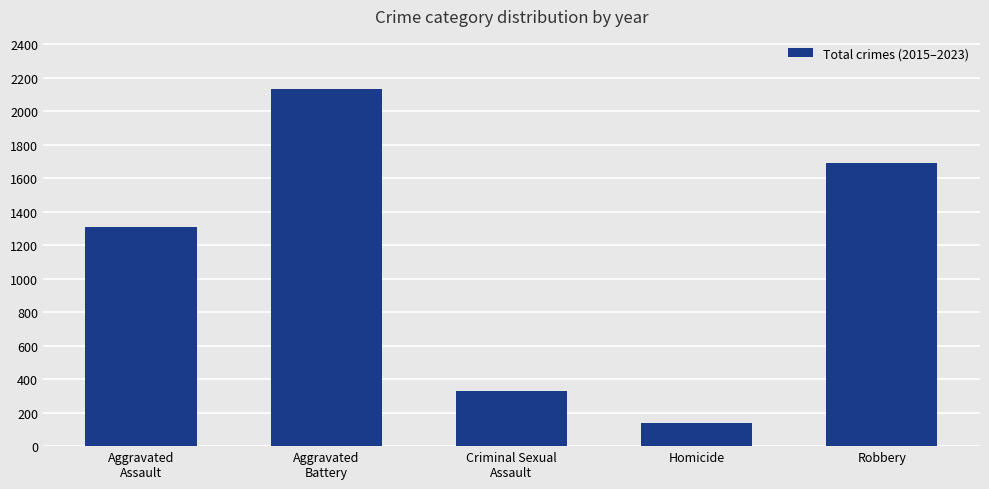

List the labels in order of value, largest first.

Aggravated
Battery, Robbery, Aggravated
Assault, Criminal Sexual
Assault, Homicide